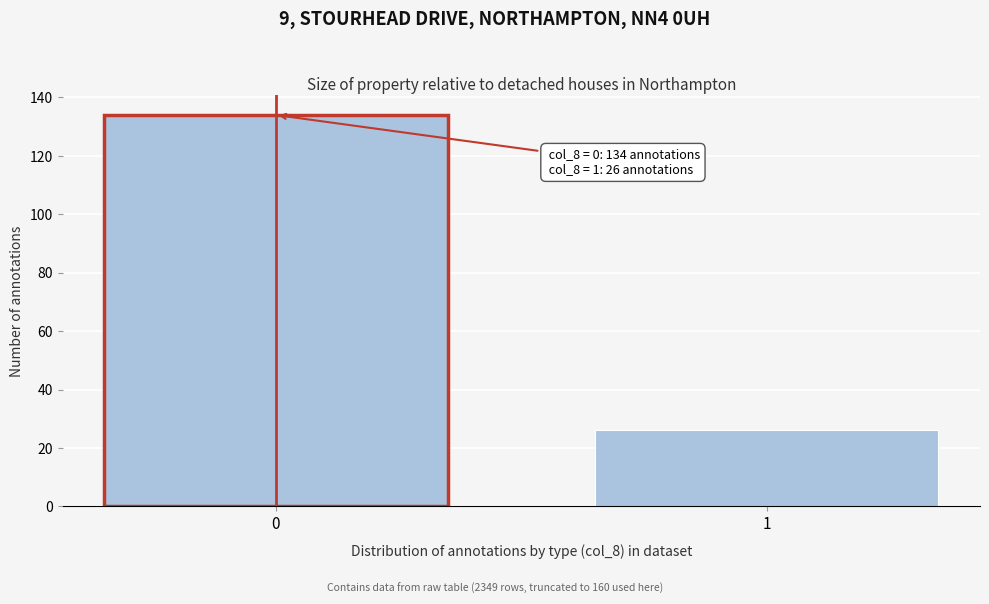

Reading left to right, transcribe all the data shown in this chart.

134	26